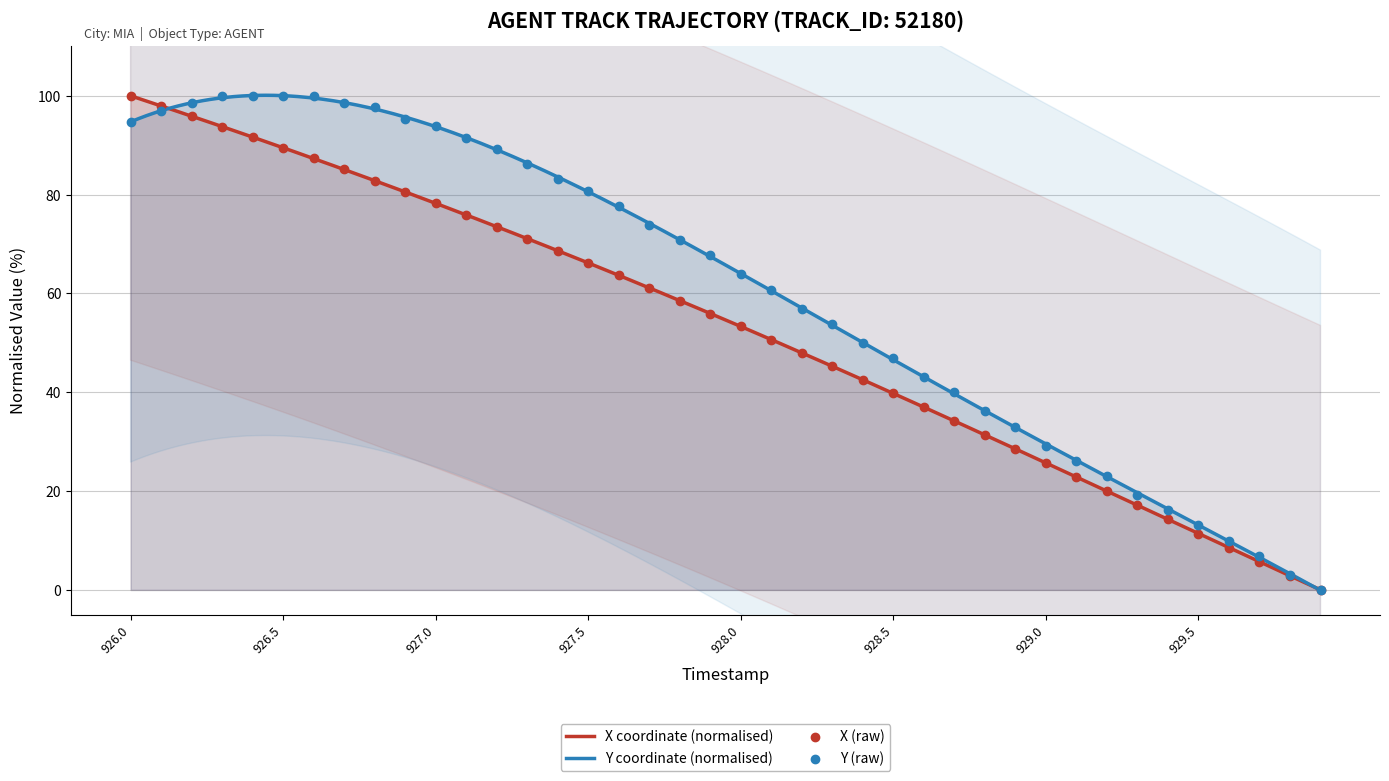

What is the highest value of the X coordinate (normalised) series?

100.0